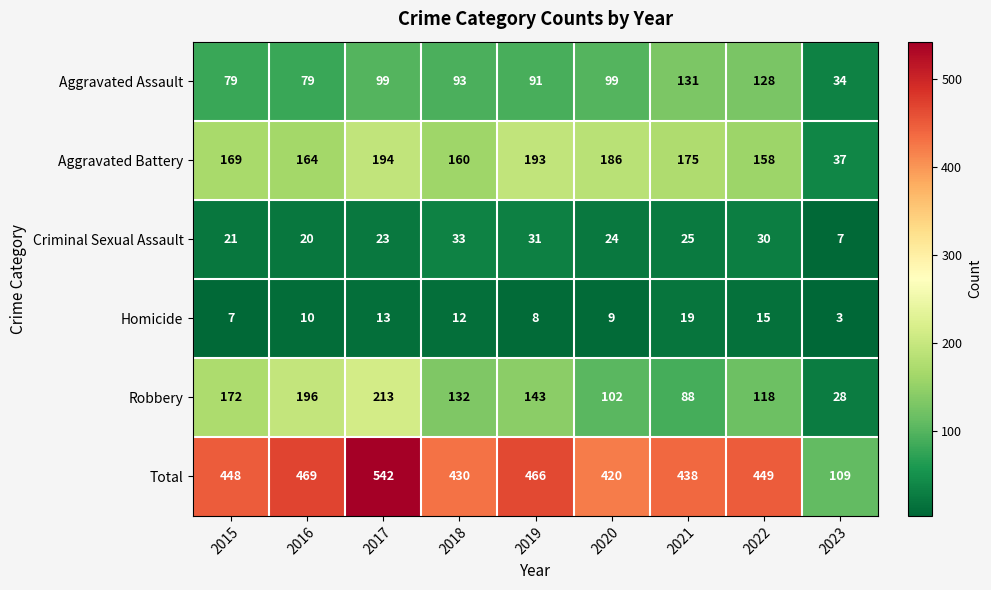

What is the average value of the Criminal Sexual Assault series?

24